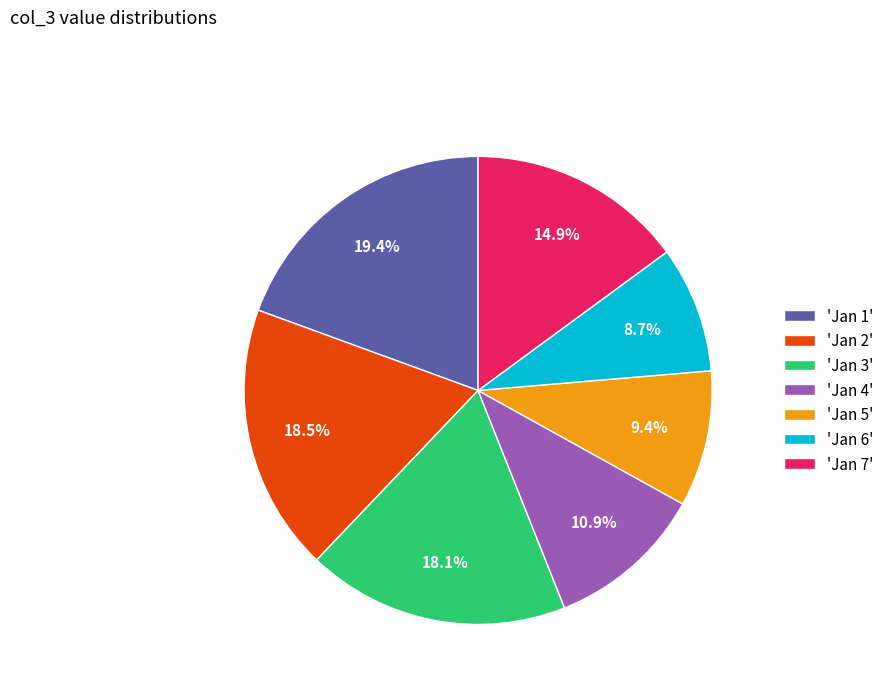

How many slices are in this pie chart?

7